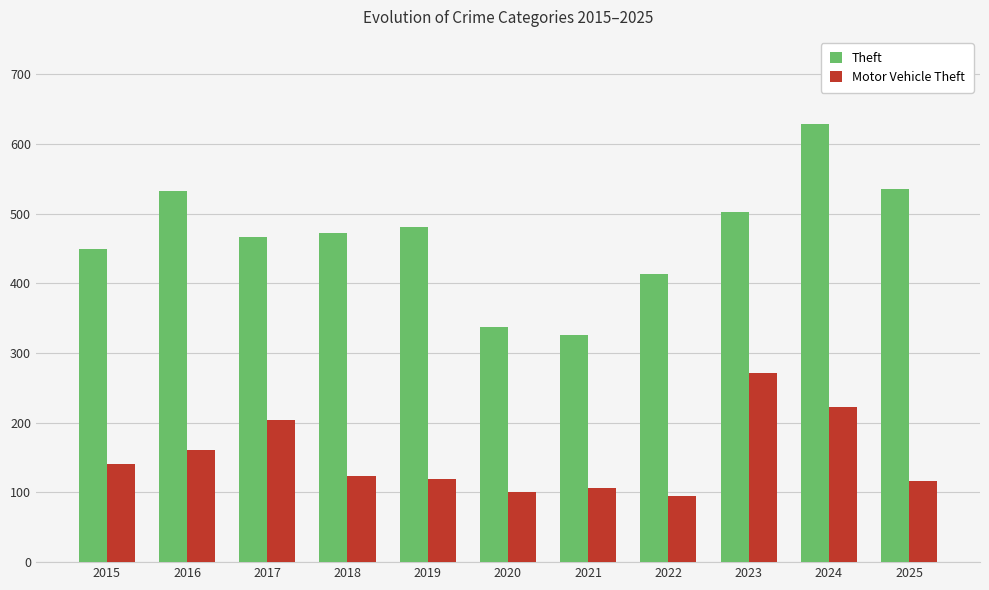

How many bars are there in total?

22